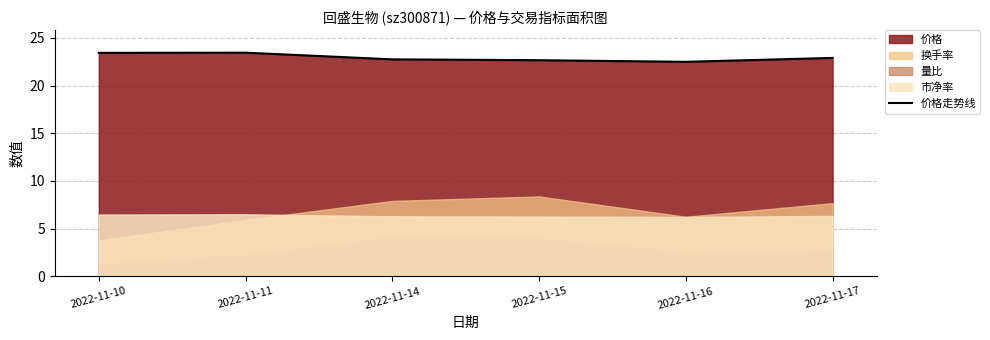

List the labels in order of value, smallest first.

2022-11-16, 2022-11-15, 2022-11-14, 2022-11-17, 2022-11-10, 2022-11-11